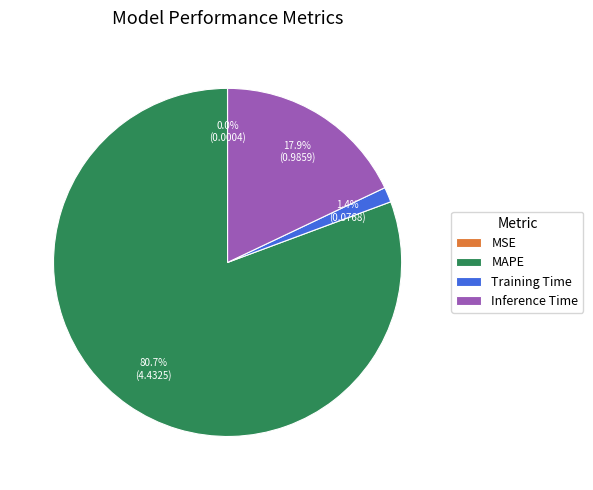

True or false: MAPE accounts for 94% of the total.

False